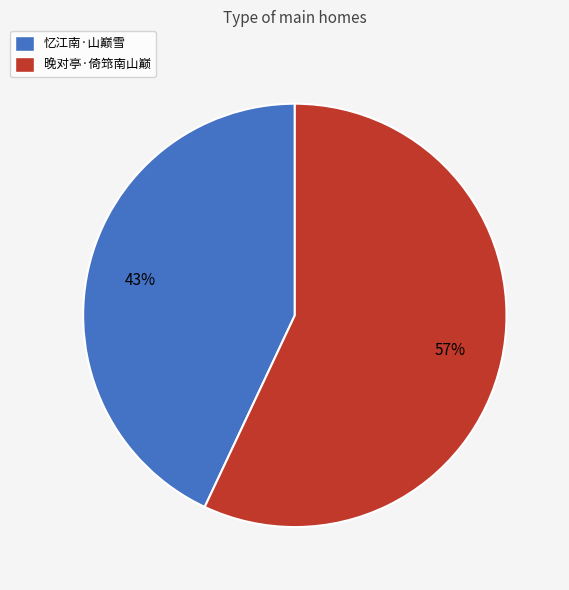

Does 忆江南·山巅雪 account for over 50% of the chart?

No